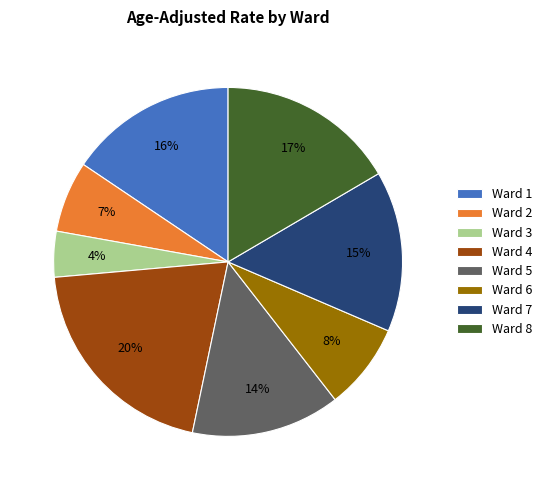

True or false: Ward 7 accounts for 15% of the total.

True